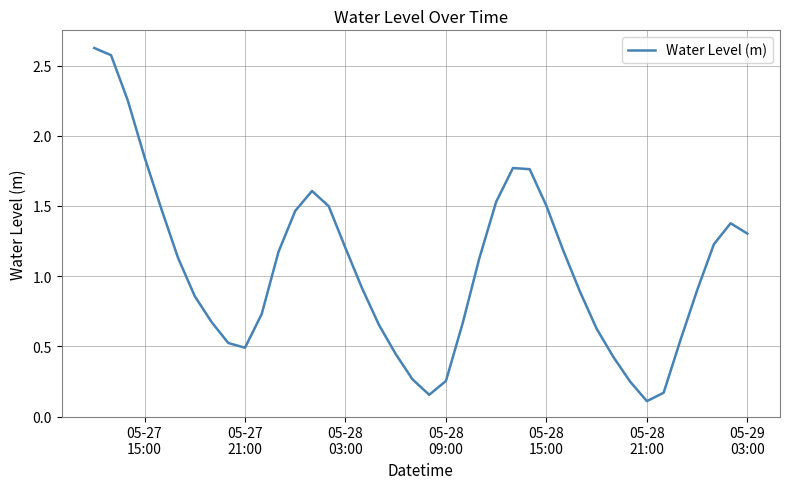

What is the difference between the maximum and minimum values?

2.5